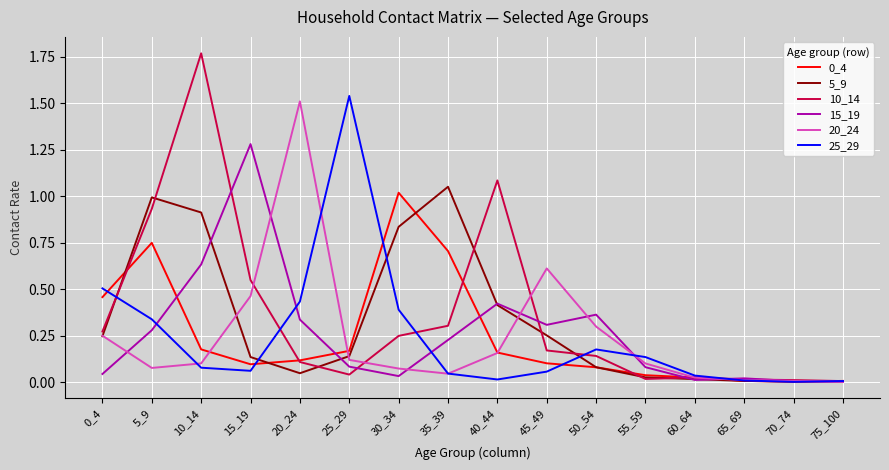

What is the difference between the maximum and minimum values in the 5_9 series?

1.0